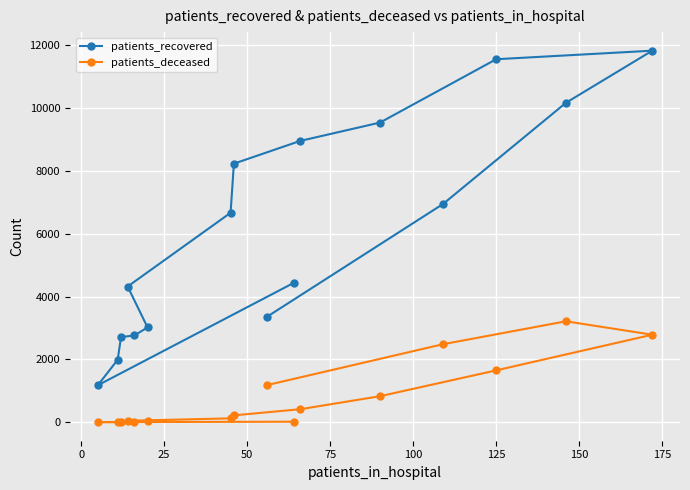

How many interior local peaks does the patients_recovered series have?

1